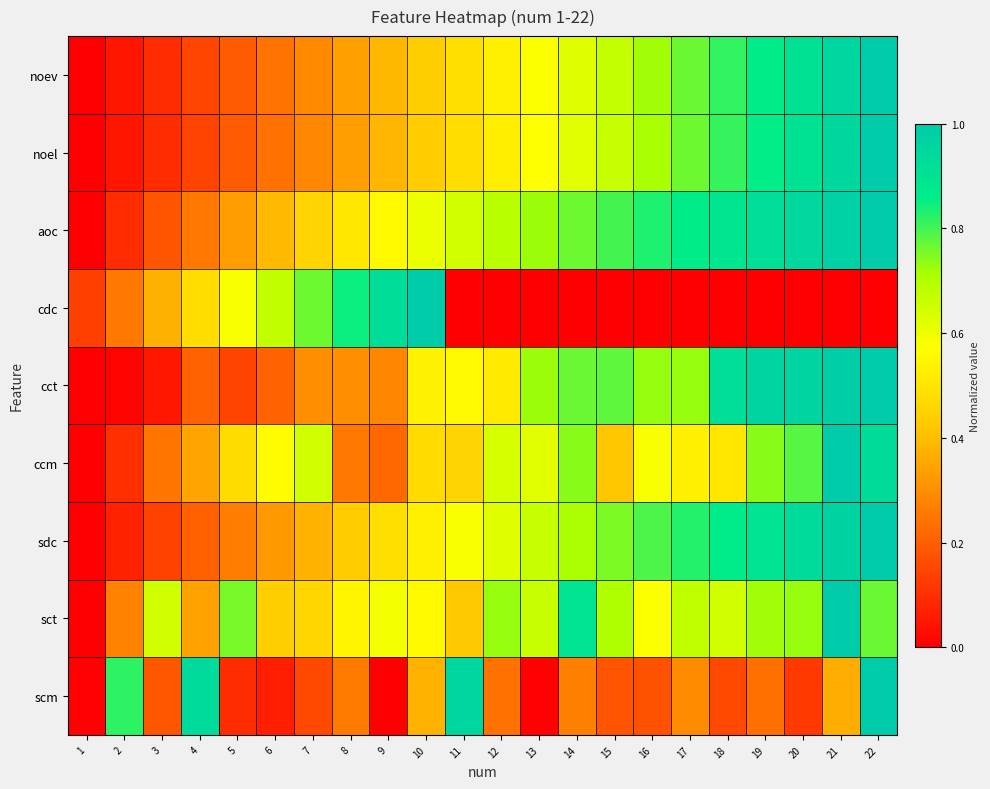

Reading left to right, list all the values displayed in this chart.

noev: 1=0.0	2=0.0	3=0.1	4=0.1	5=0.2	6=0.2	7=0.3	8=0.3	9=0.4	10=0.4	11=0.5	12=0.5	13=0.6	14=0.6	15=0.7	16=0.7	17=0.8	18=0.8	19=0.9	20=0.9	21=1.0	22=1.0
noel: 1=0.0	2=0.0	3=0.1	4=0.1	5=0.2	6=0.2	7=0.3	8=0.3	9=0.4	10=0.4	11=0.5	12=0.5	13=0.6	14=0.6	15=0.7	16=0.7	17=0.8	18=0.8	19=0.9	20=0.9	21=1.0	22=1.0
aoc: 1=0.0	2=0.1	3=0.2	4=0.3	5=0.3	6=0.4	7=0.5	8=0.5	9=0.6	10=0.6	11=0.6	12=0.7	13=0.7	14=0.8	15=0.8	16=0.8	17=0.9	18=0.9	19=0.9	20=0.9	21=1.0	22=1.0
cdc: 1=0.1	2=0.3	3=0.4	4=0.5	5=0.6	6=0.7	7=0.8	8=0.8	9=0.9	10=1.0	11=0.0	12=0.0	13=0.0	14=0.0	15=0.0	16=0.0	17=0.0	18=0.0	19=0.0	20=0.0	21=0.0	22=0.0
cct: 1=0.0	2=0.0	3=0.1	4=0.2	5=0.1	6=0.2	7=0.3	8=0.3	9=0.3	10=0.5	11=0.6	12=0.5	13=0.7	14=0.8	15=0.8	16=0.7	17=0.7	18=0.9	19=1.0	20=1.0	21=1.0	22=1.0
ccm: 1=0.0	2=0.1	3=0.2	4=0.3	5=0.5	6=0.6	7=0.7	8=0.3	9=0.2	10=0.5	11=0.5	12=0.6	13=0.6	14=0.7	15=0.4	16=0.6	17=0.5	18=0.5	19=0.7	20=0.8	21=1.0	22=0.9
sdc: 1=0.0	2=0.1	3=0.1	4=0.2	5=0.3	6=0.3	7=0.4	8=0.4	9=0.5	10=0.5	11=0.6	12=0.6	13=0.7	14=0.7	15=0.8	16=0.8	17=0.8	18=0.9	19=0.9	20=0.9	21=1.0	22=1.0
sct: 1=0.0	2=0.3	3=0.7	4=0.3	5=0.8	6=0.4	7=0.5	8=0.5	9=0.6	10=0.6	11=0.4	12=0.7	13=0.7	14=0.9	15=0.7	16=0.6	17=0.7	18=0.6	19=0.7	20=0.7	21=1.0	22=0.8
scm: 1=0.0	2=0.8	3=0.2	4=0.9	5=0.1	6=0.1	7=0.2	8=0.3	9=0.0	10=0.4	11=1.0	12=0.2	13=0.0	14=0.3	15=0.2	16=0.2	17=0.3	18=0.2	19=0.2	20=0.1	21=0.4	22=1.0